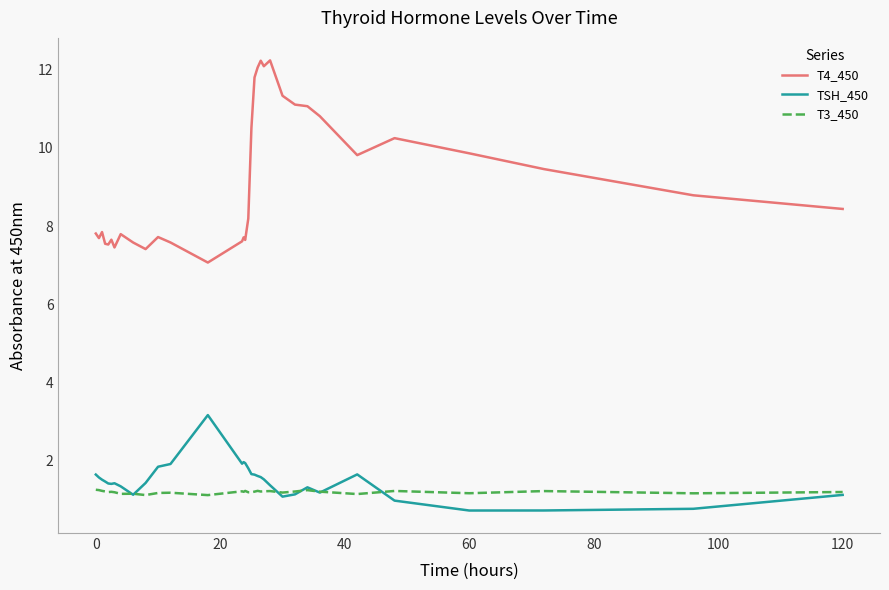

True or false: T3_450 and T4_450 intersect in this chart.

False